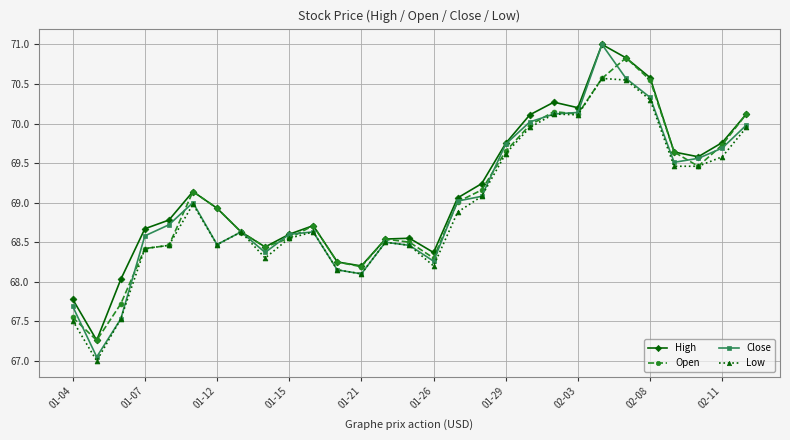

How many lines are shown in the chart?

4